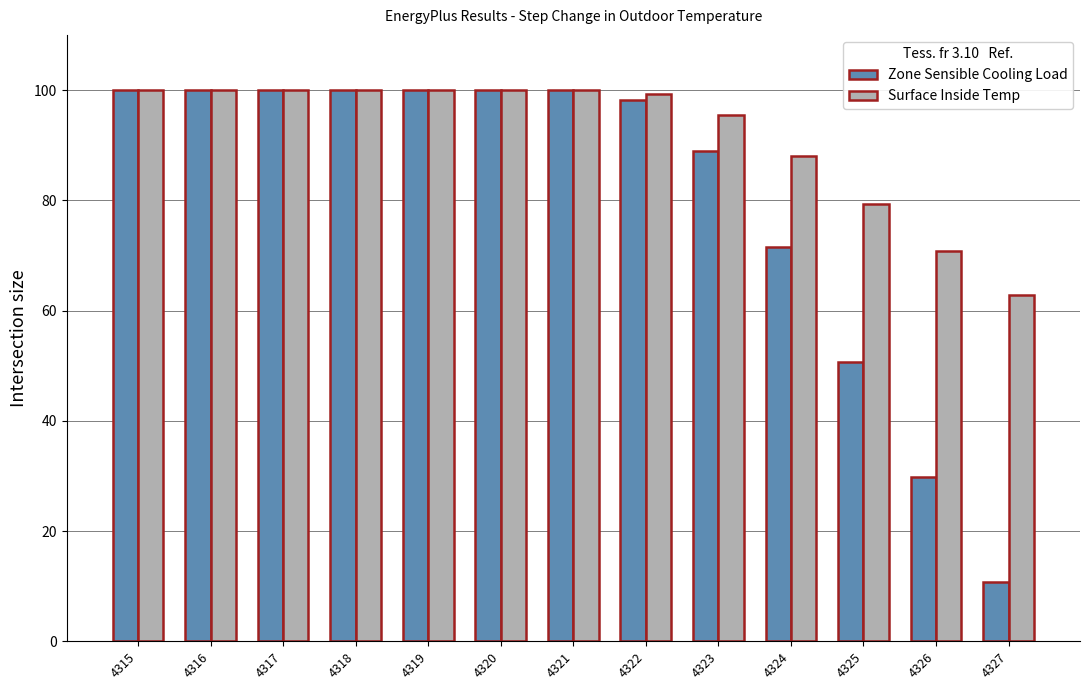

Rank the series at 4327 from highest to lowest value.

Surface Inside Temp, Zone Sensible Cooling Load